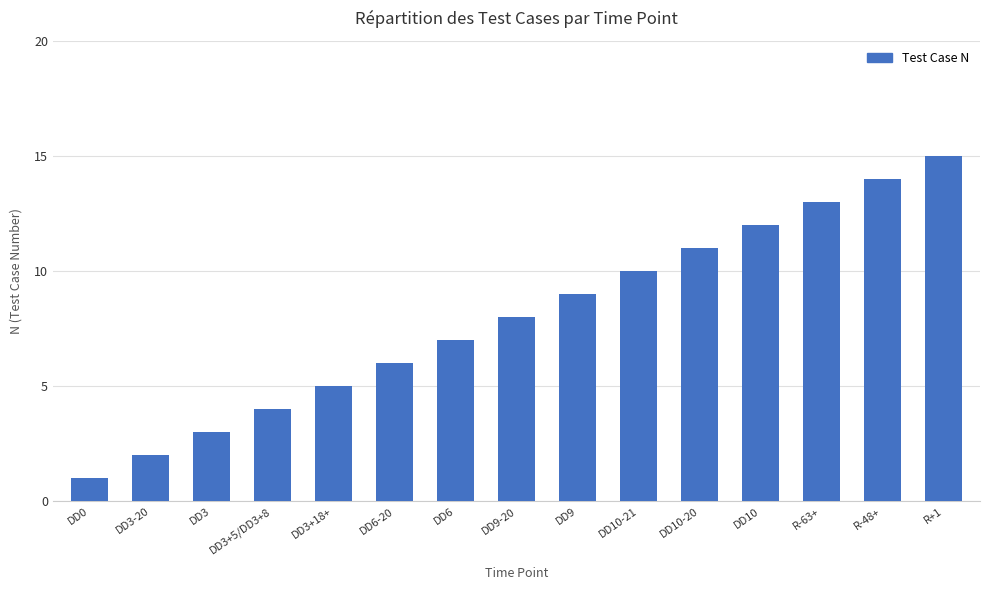

Which has a higher value, R+1 or DD3+18+?

R+1